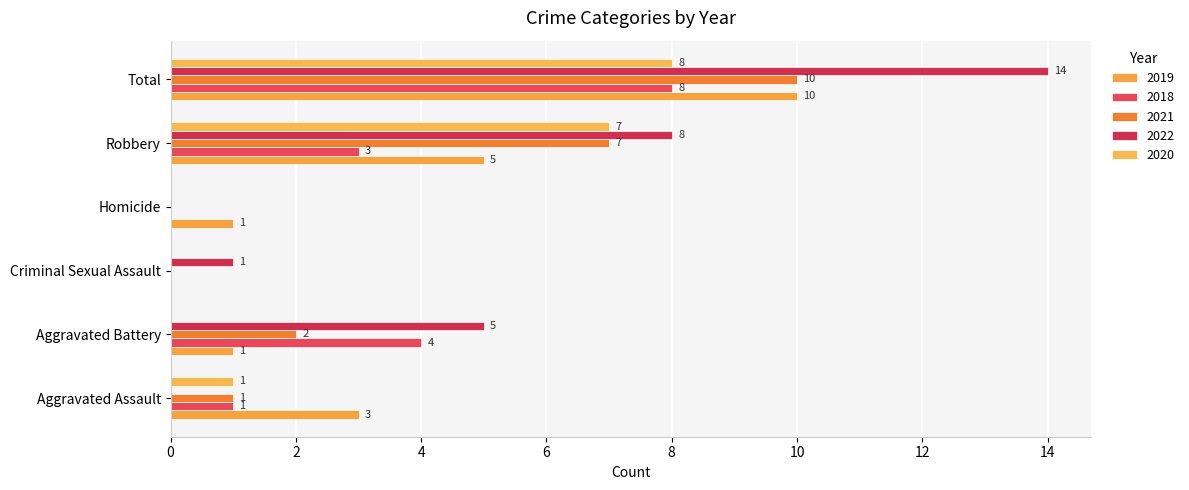

Reading left to right, transcribe all the data shown in this chart.

2019: 3	1	0	1	5	10
2018: 1	4	0	0	3	8
2021: 1	2	0	0	7	10
2022: 0	5	1	0	8	14
2020: 1	0	0	0	7	8